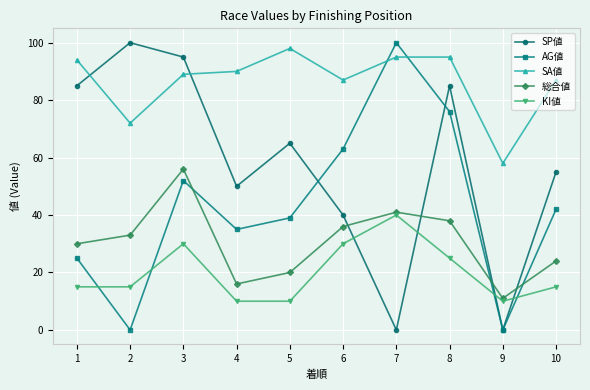

Where do KI値 and SP値 first cross each other?

6 and 7